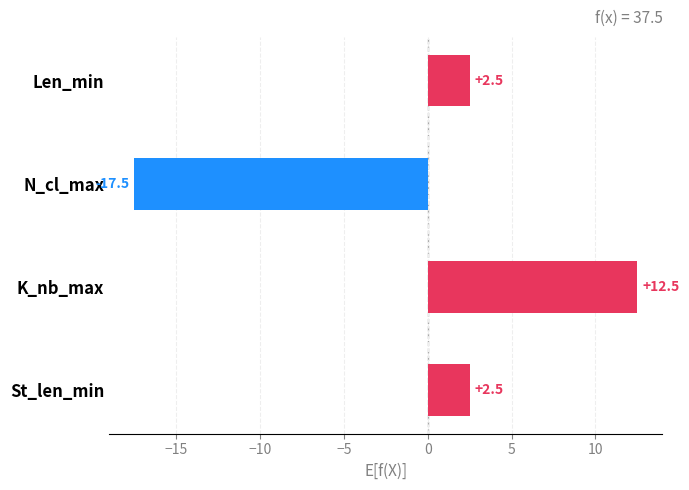

True or false: the data shows 7.5 at K_nb_max.

False